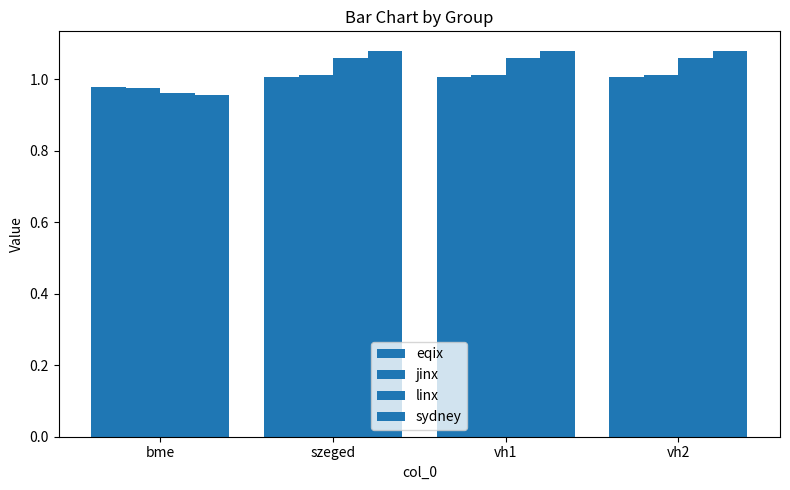

True or false: linx has a value of 1.1 at vh1.

True